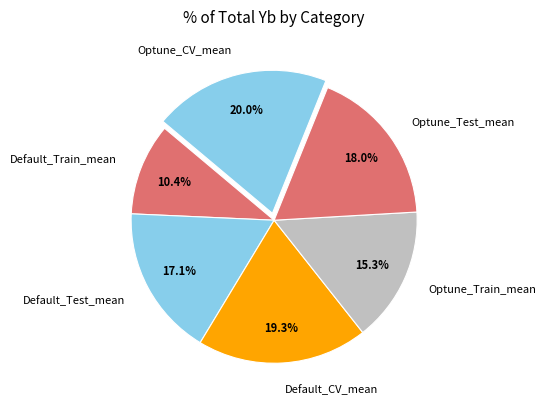

How many segments does this pie chart have?

6